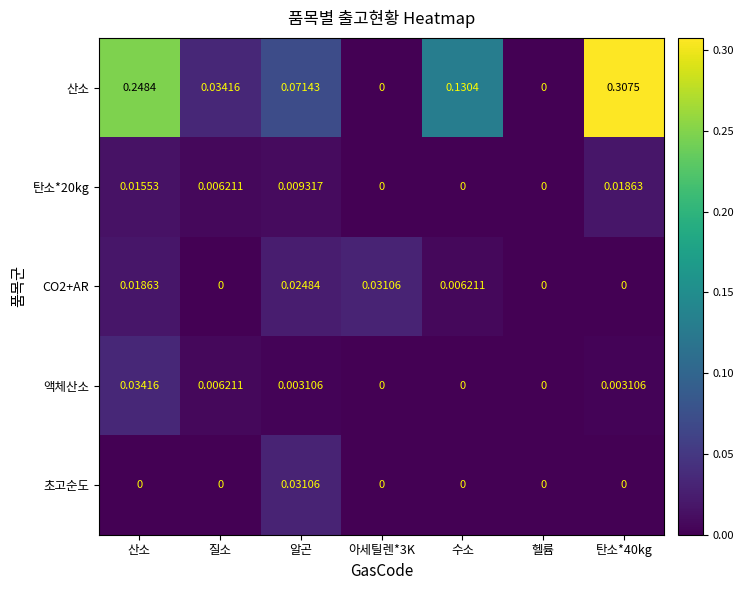

Which series has the largest range (max minus min)?

산소